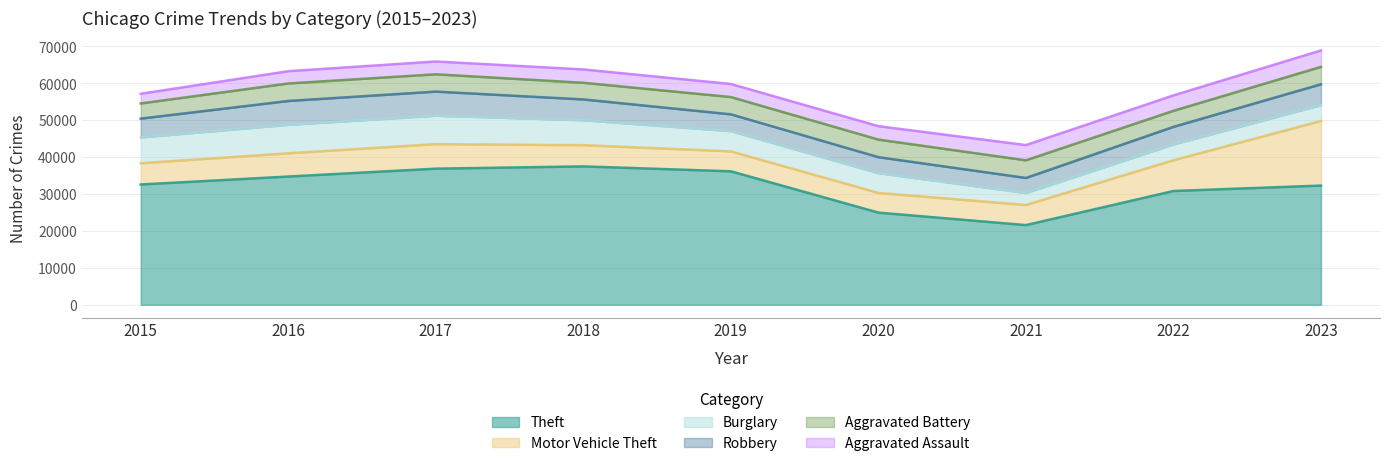

How many lines are shown in the chart?

6